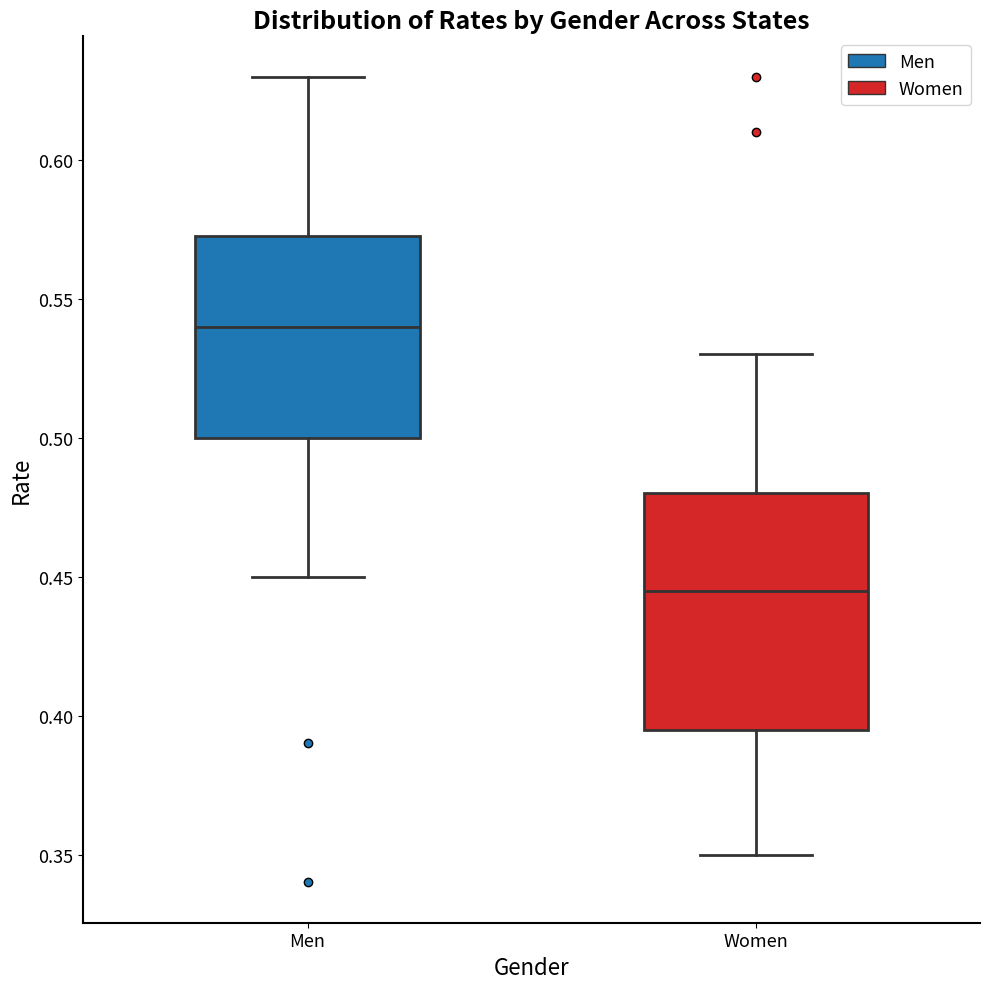

Where does the lower whisker of the box for Men end on the y-axis? The values are not printed on the chart, so give them approximately, as read against the axis.

0.450